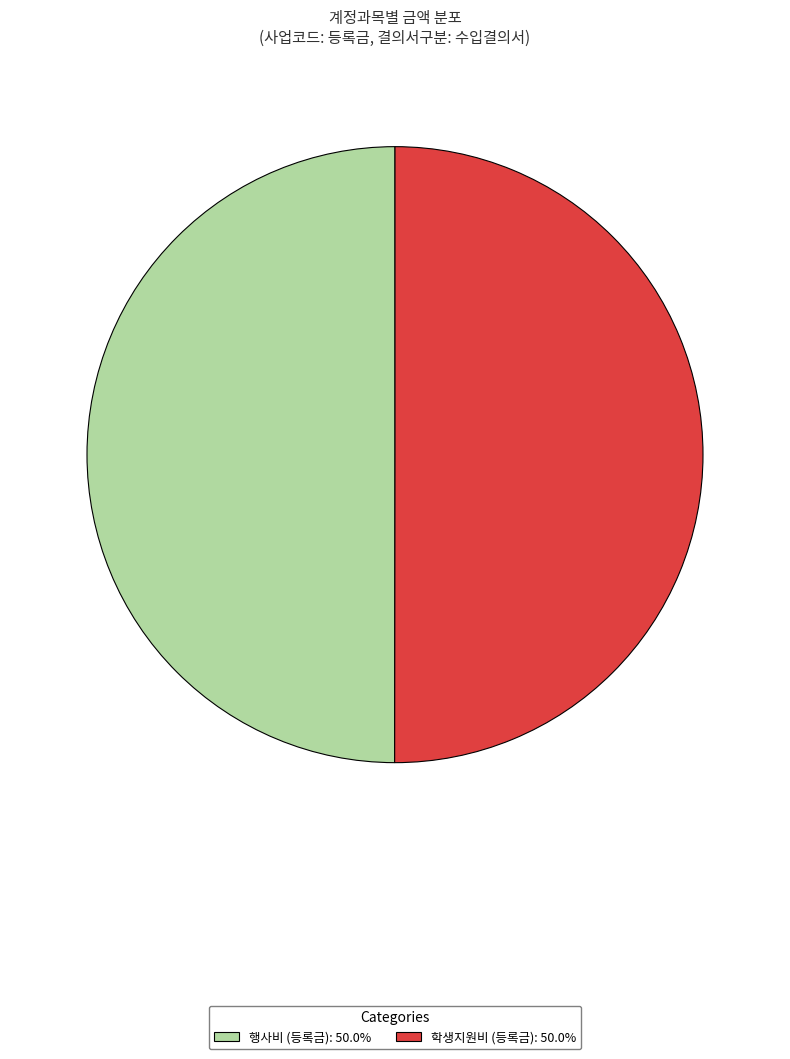

True or false: 학생지원비 (등록금) accounts for 40% of the total.

False